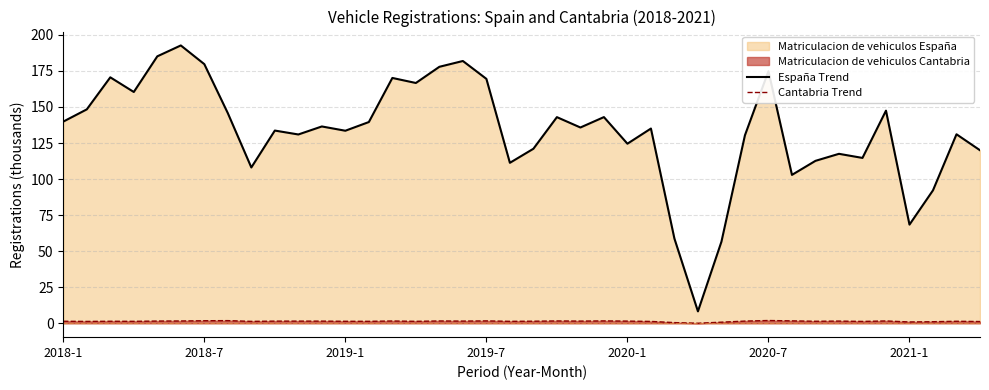

What is the value of the España Trend point at the 1st from the left?

139.9